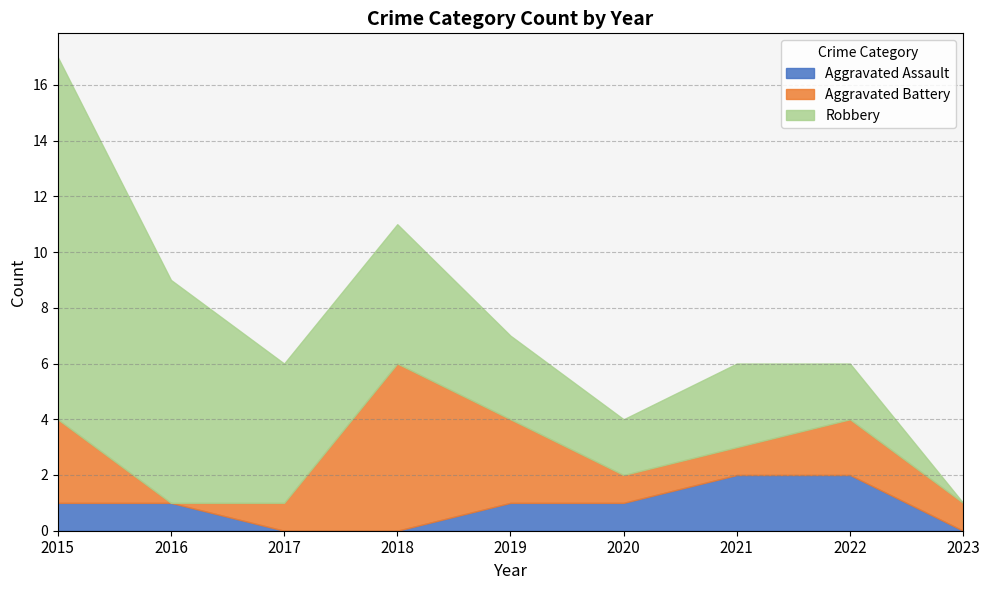

Where does the Aggravated Assault series first go above 1?

2021